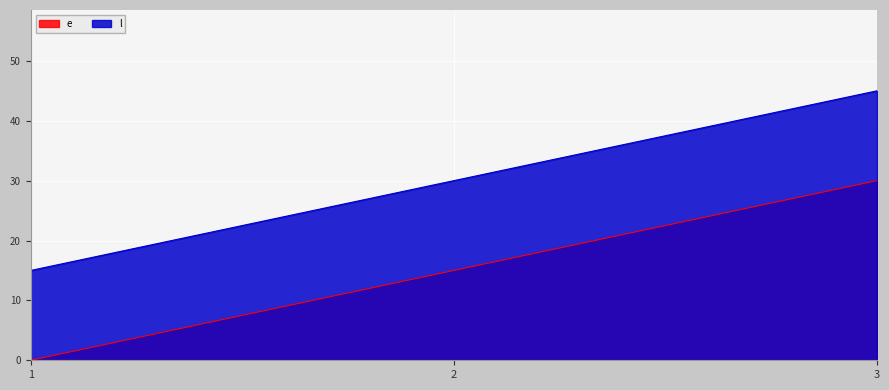

Reading left to right, extract all data points from this chart.

e: 1=0	2=15	3=30
l: 1=15	2=30	3=45